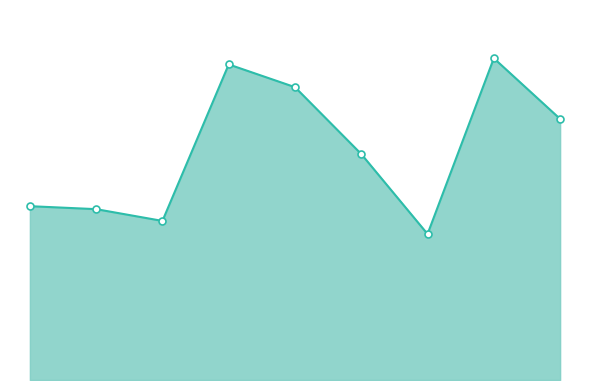

Rank the categories by value from highest to lowest.

7, 3, 4, 8, 5, 0, 1, 2, 6